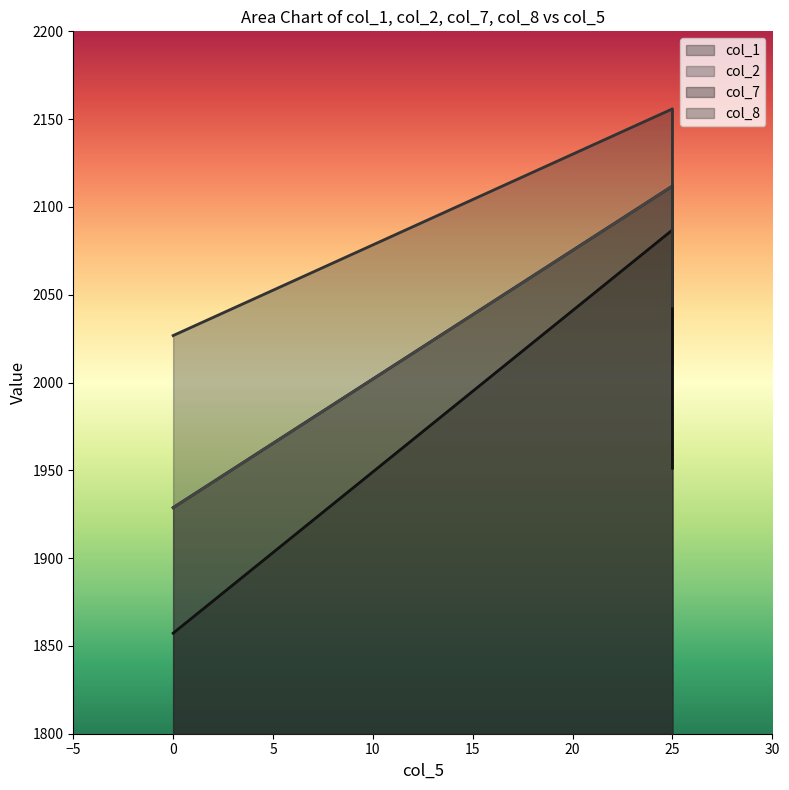

What is the spread (max minus min) of values at 0?

169.5